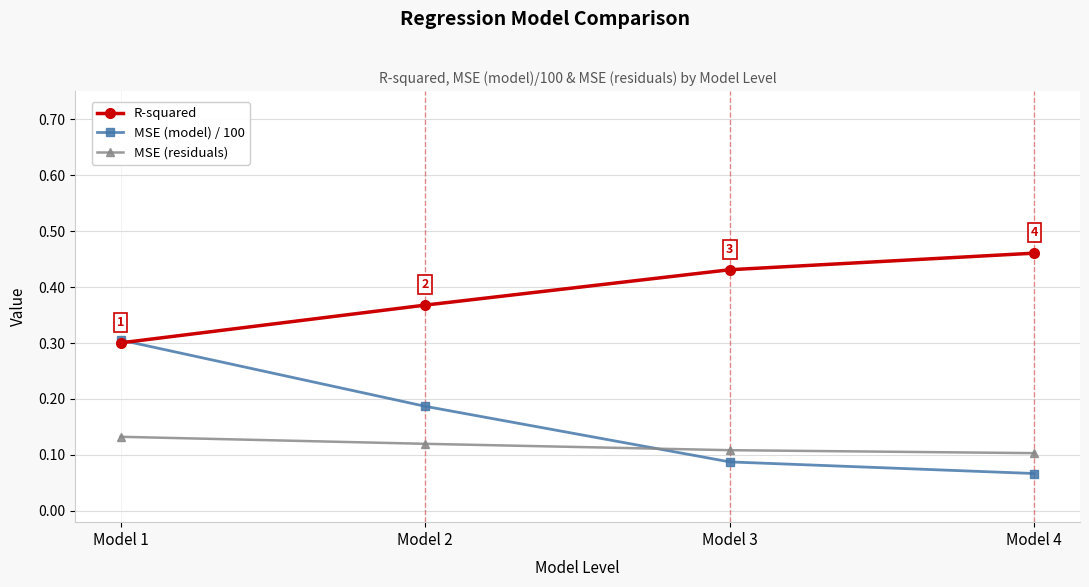

Where is R-squared nearest to the value 0?

Model 1